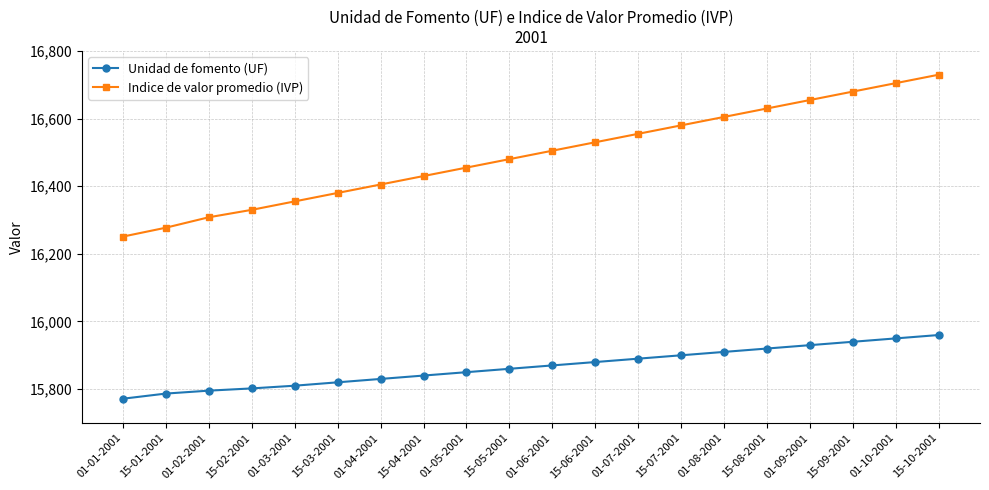

Rank the series by their average value, from lowest to highest.

Unidad de fomento (UF), Indice de valor promedio (IVP)